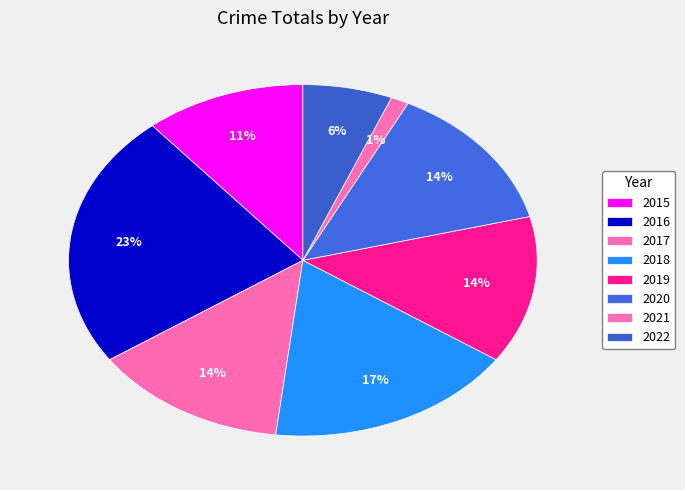

To the nearest percent, what percentage of the pie is 2021?

1%